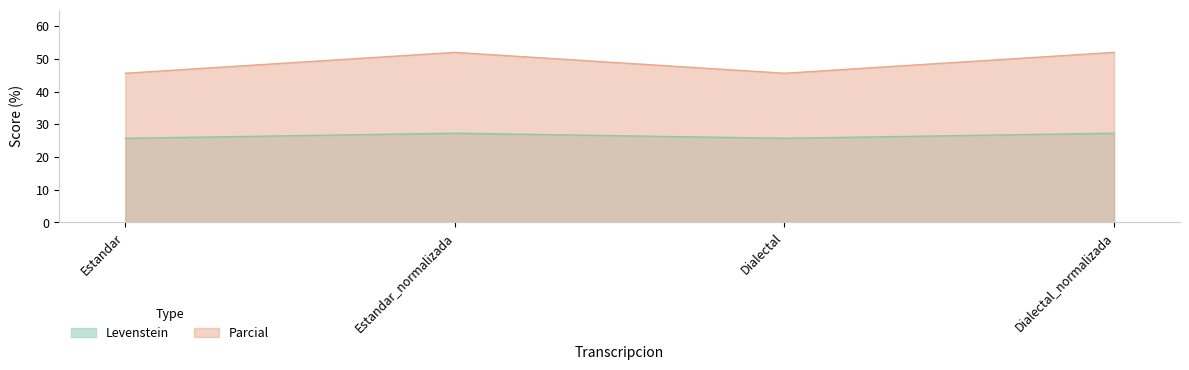

True or false: Levenstein and Parcial cross at least once.

False